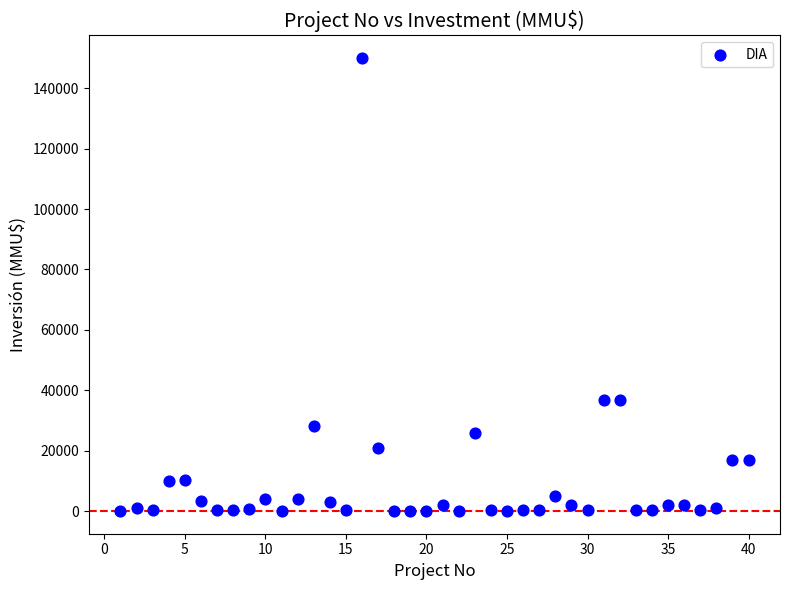

What is the range of X values (max minus min)?

39